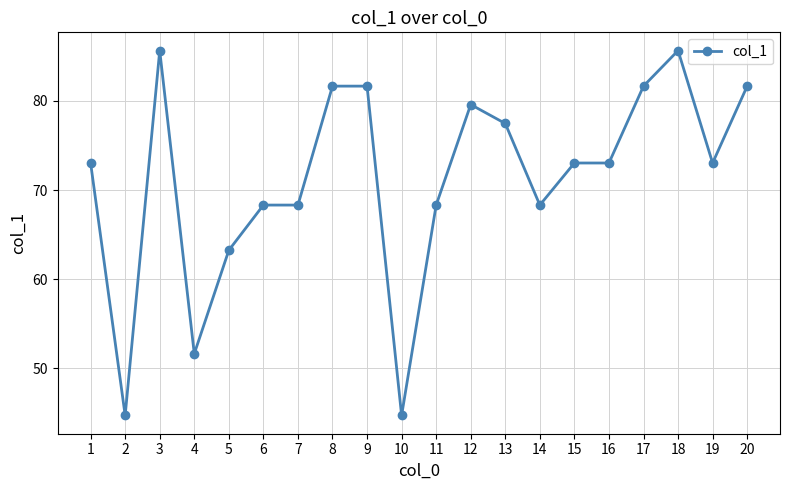

What is the difference between the maximum and minimum values?

40.9